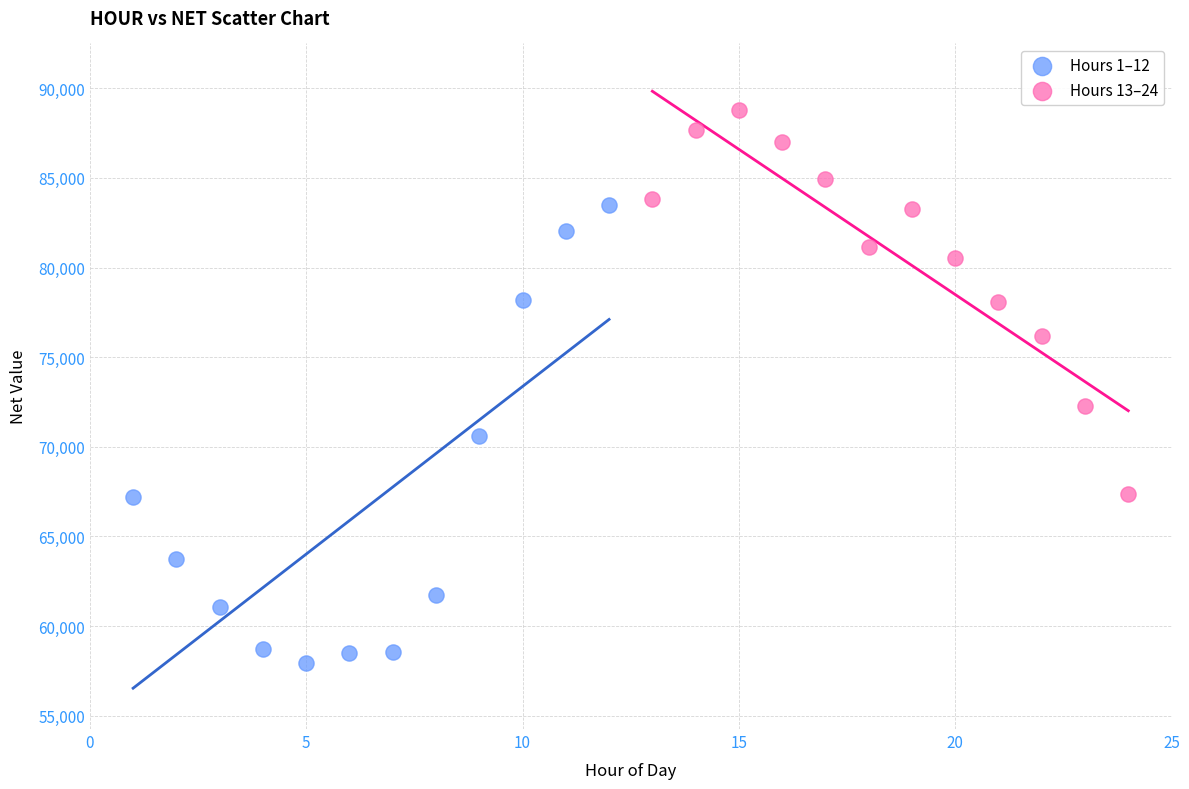

Which series reaches the minimum Y coordinate?

Hours 1–12